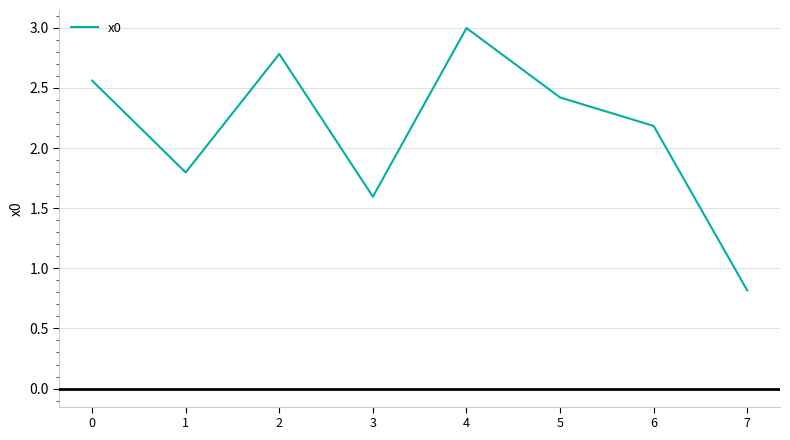

Does the chart display data point markers on the line(s)?

No